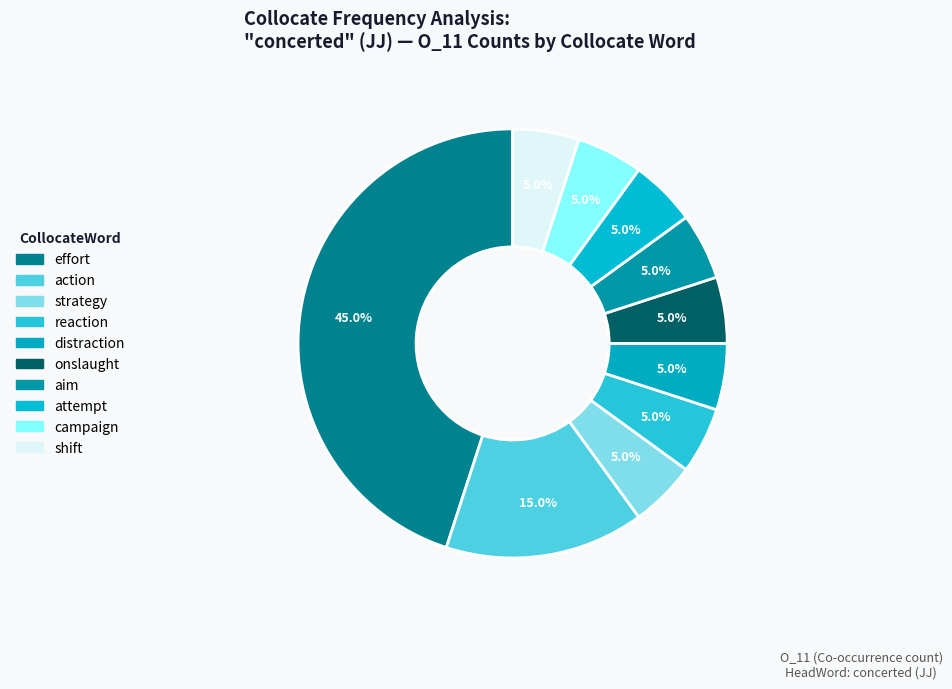

How many segments does this pie chart have?

10